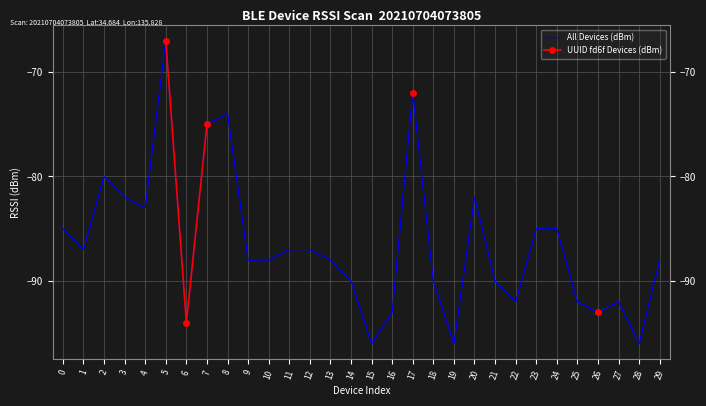

How many interior local peaks does the All Devices (dBm) series have?

6